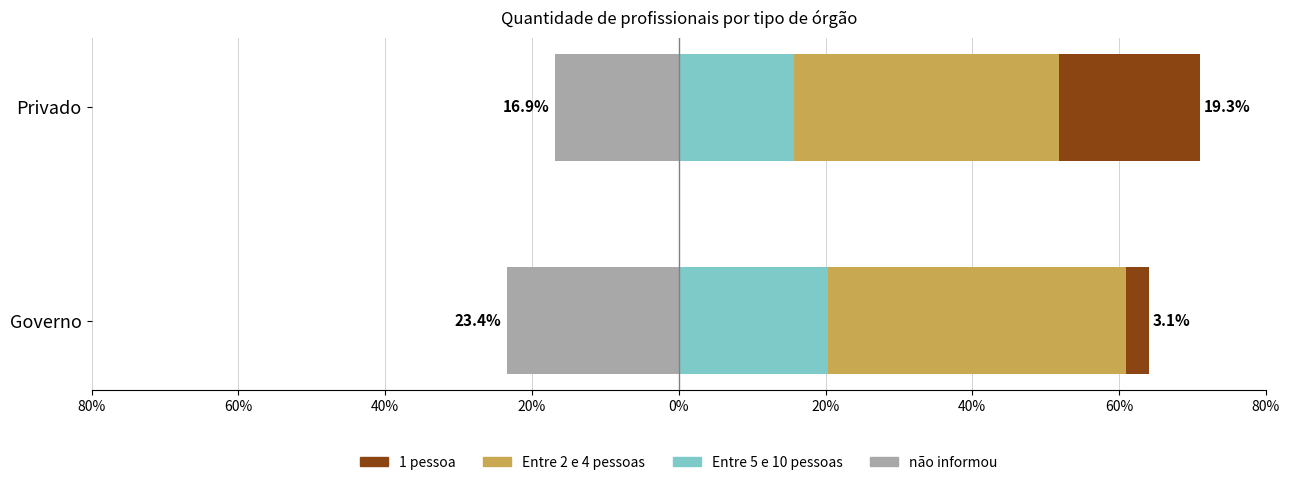

What is the value of the Entre 2 e 4 pessoas bar at the 2nd from the left?

36.1